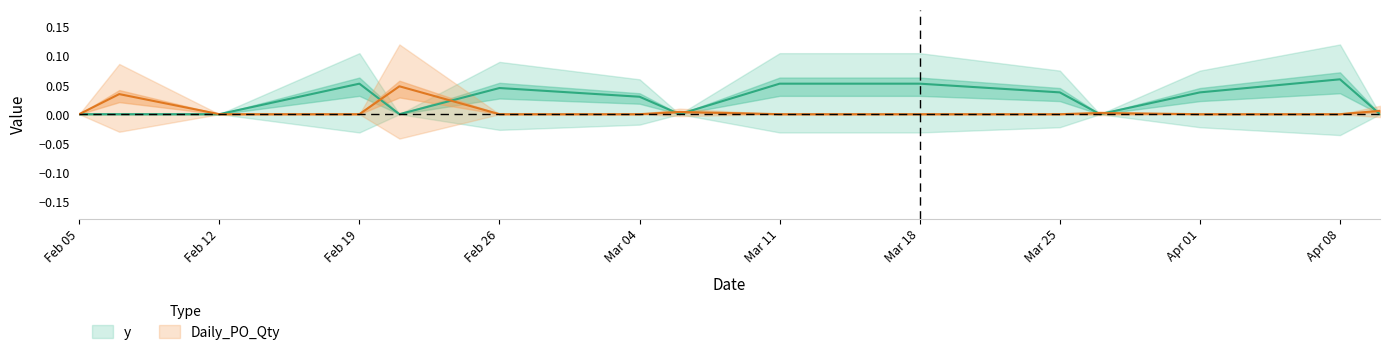

What is the sum of all Daily_PO_Qty values?

0.1